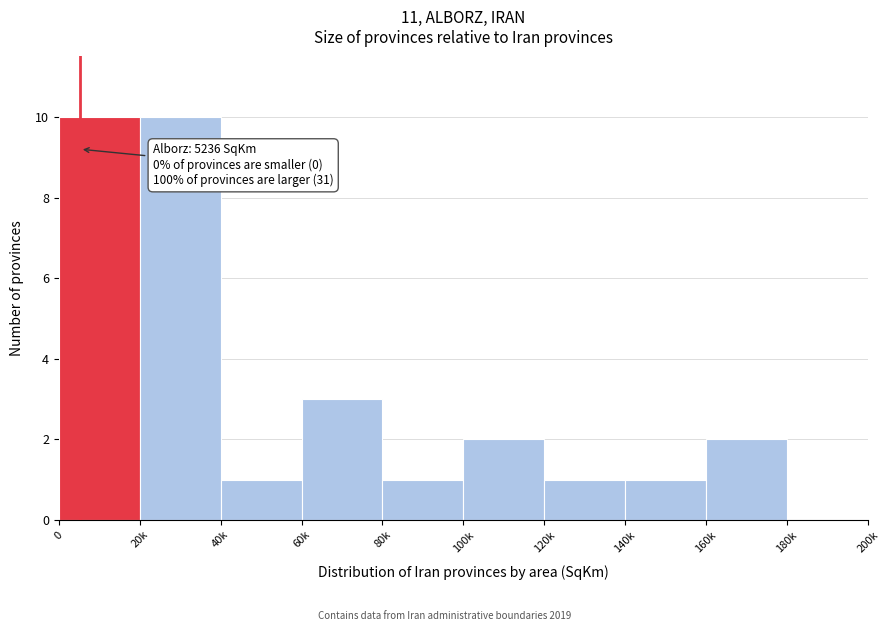

Reading right to left, extract all data points from this chart.

180k=0	160k=2	140k=1	120k=1	100k=2	80k=1	60k=3	40k=1	20k=10	0=10